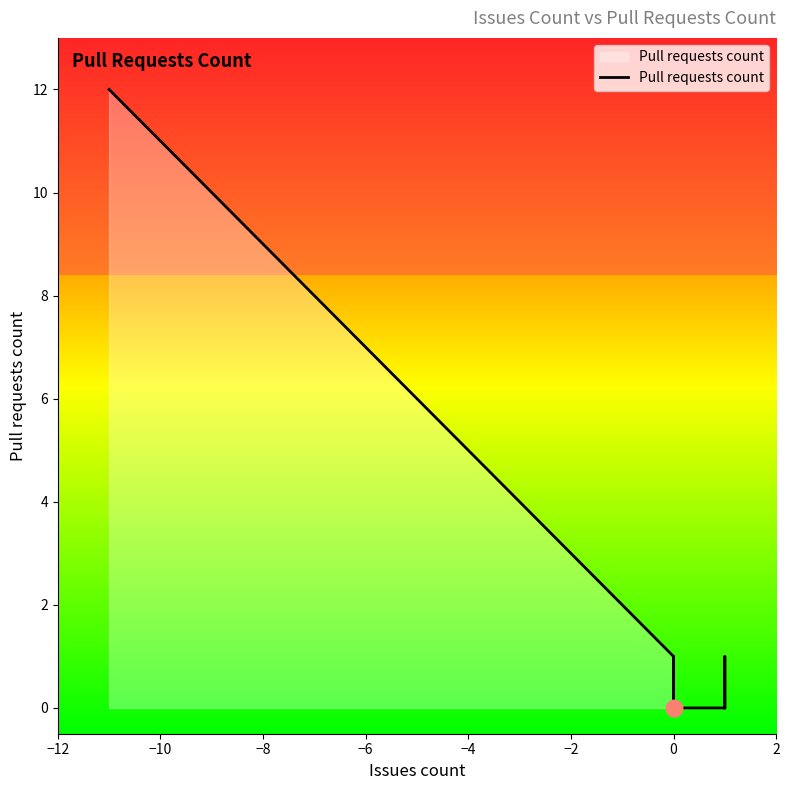

How many series are shown in this chart?

1